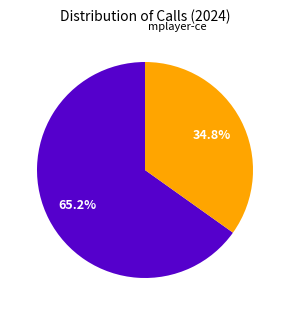

Is there any slice that represents more than half of the pie?

Yes